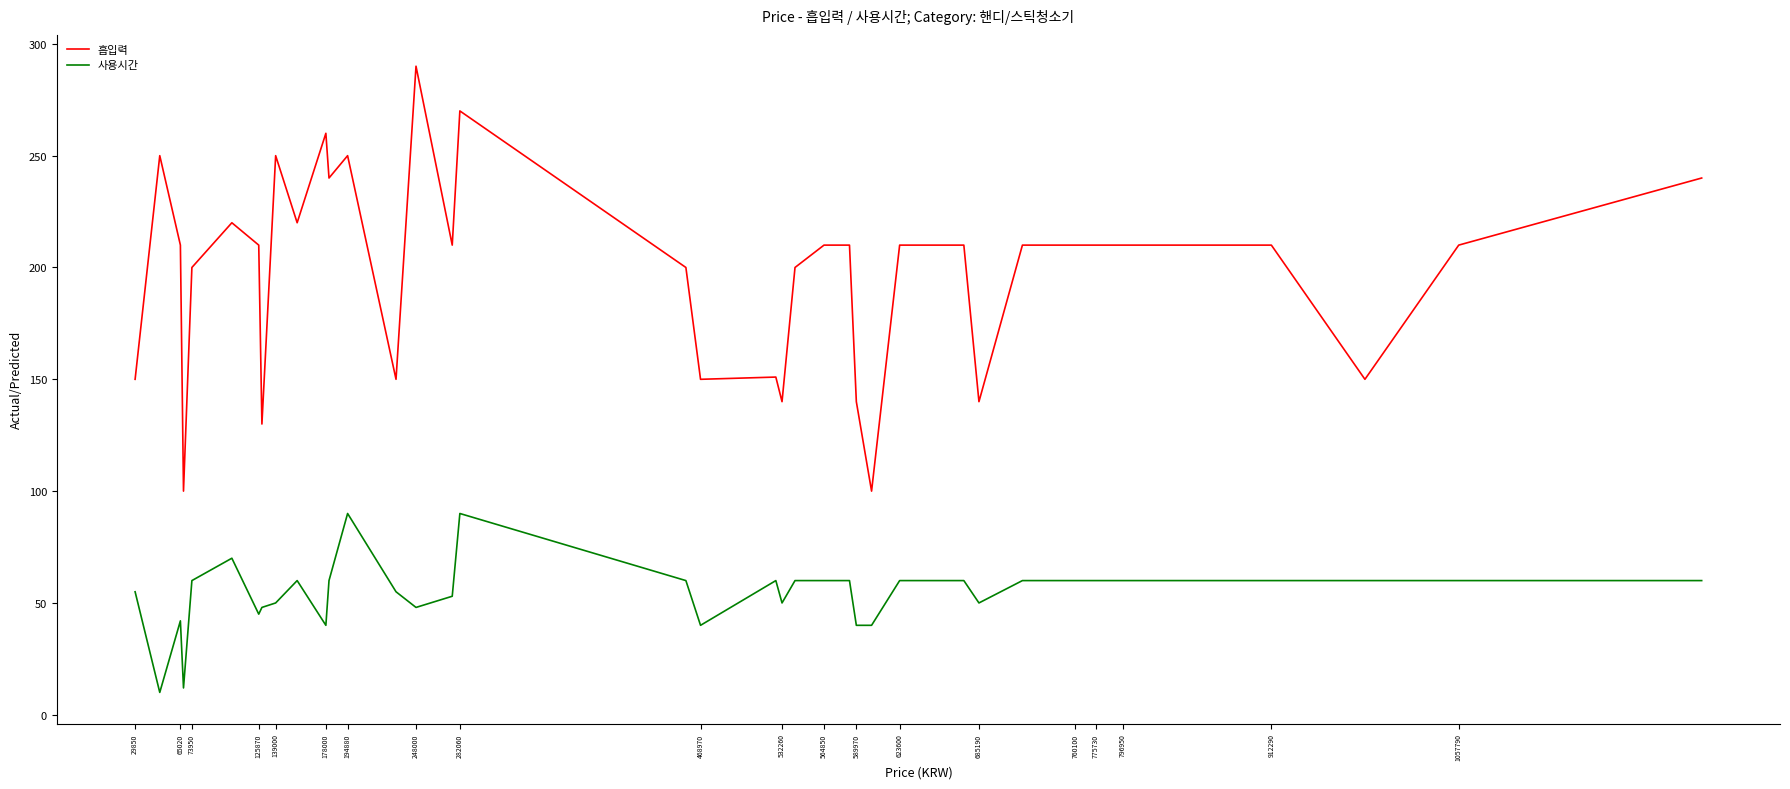

What is the greatest value displayed?

290